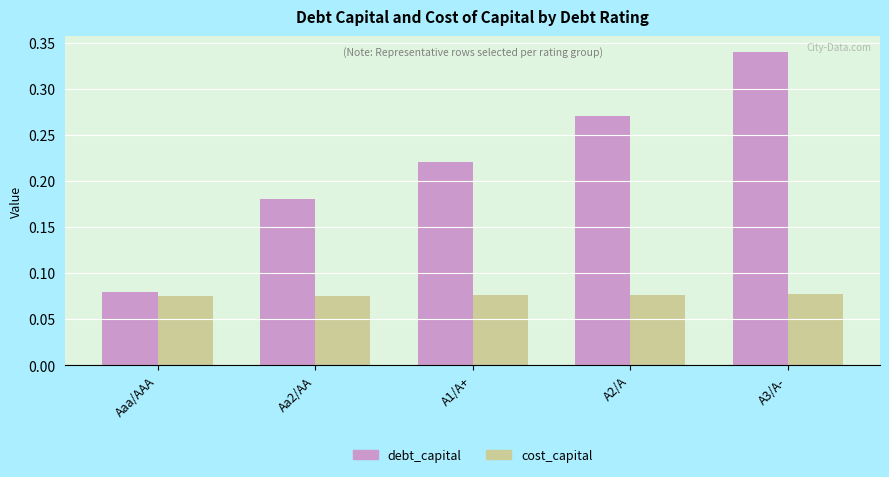

At which category is the sum across all series the highest?

A3/A-